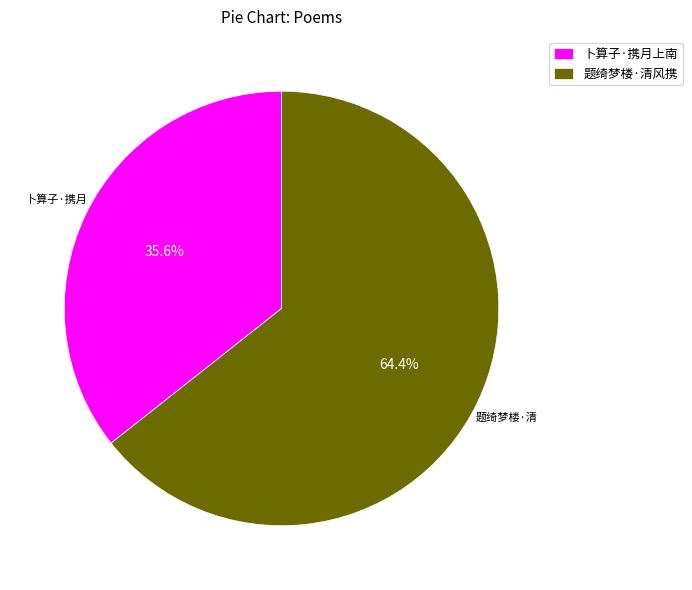

Which has a higher value, 题绮梦楼·清风携 or 卜算子·携月上南?

题绮梦楼·清风携